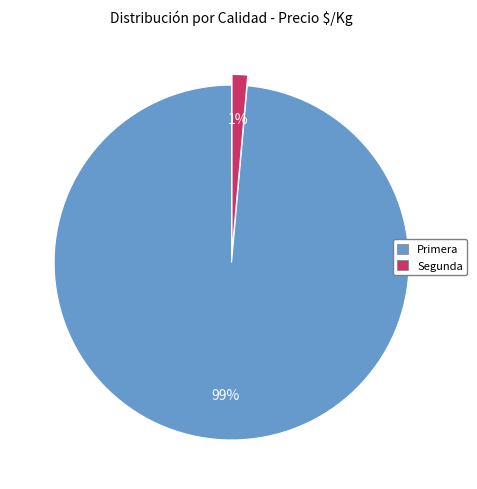

Which has a higher value, Primera or Segunda?

Primera